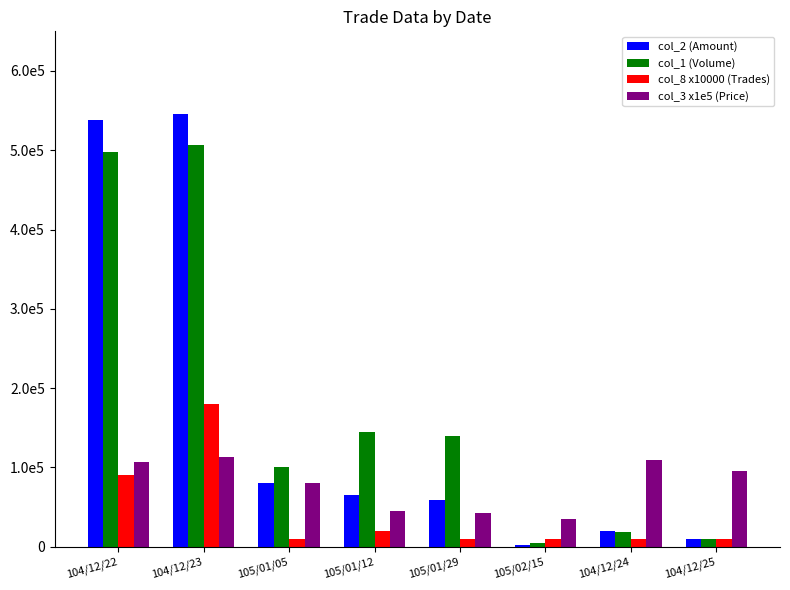

Between 104/12/23 and 105/02/15, which is larger?

104/12/23